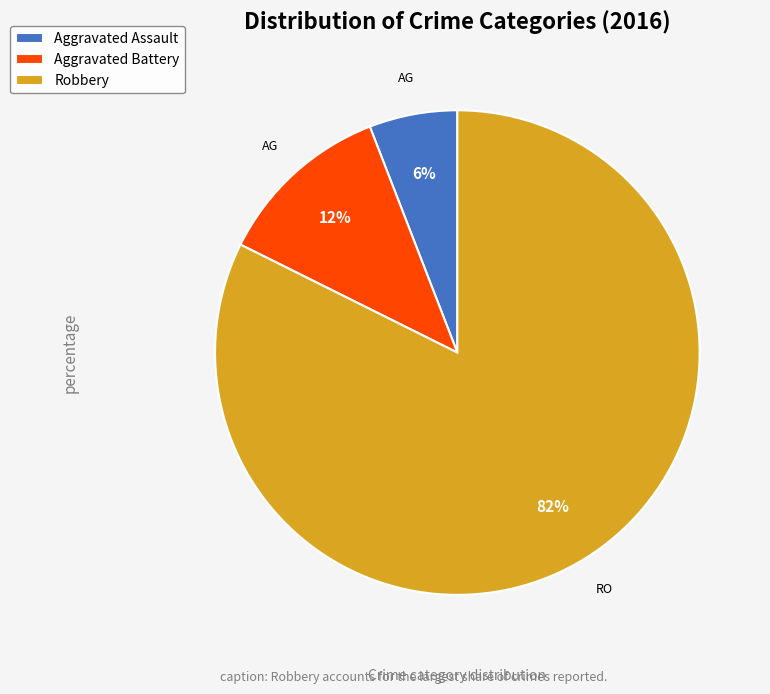

Is it true that Robbery is 82% of the pie?

True